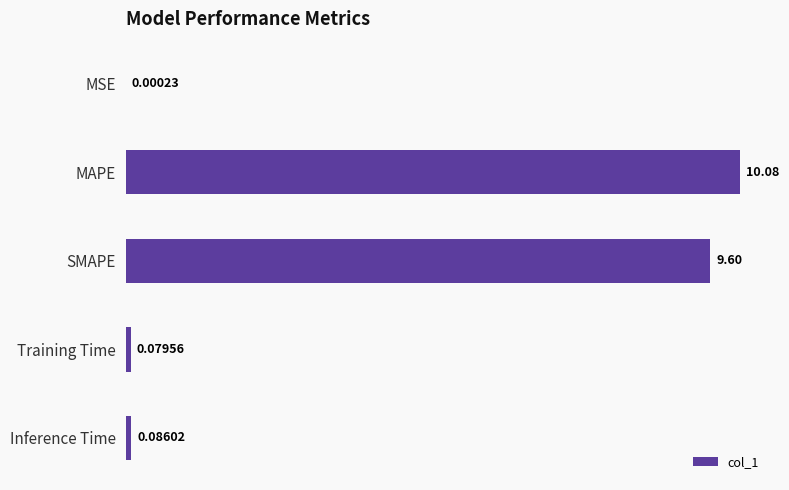

Does the chart contain stacked bars?

No